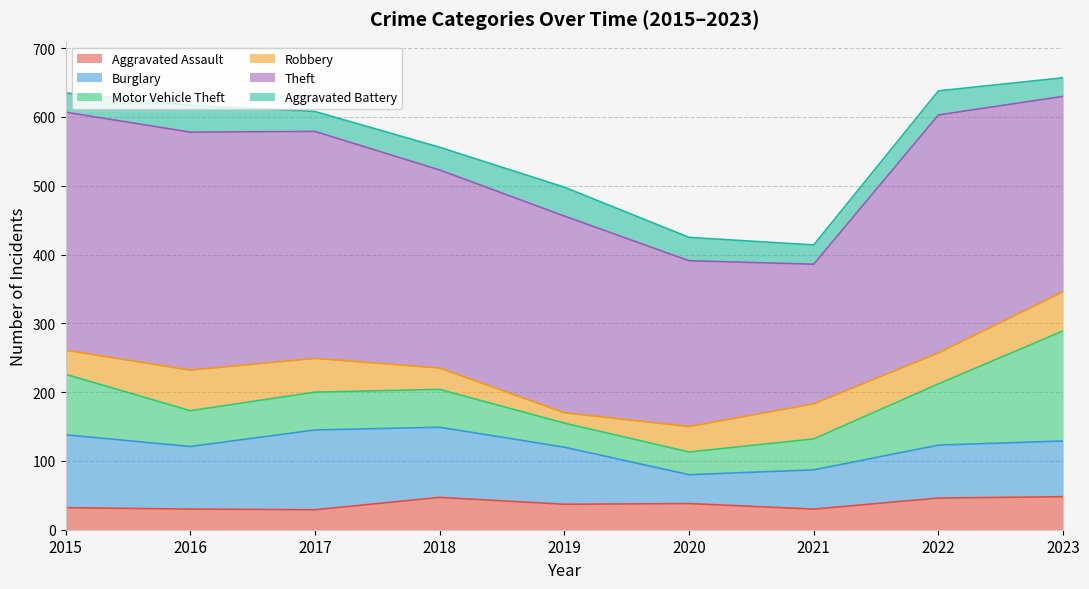

Is it true that Aggravated Battery equals 33 at 2018?

True